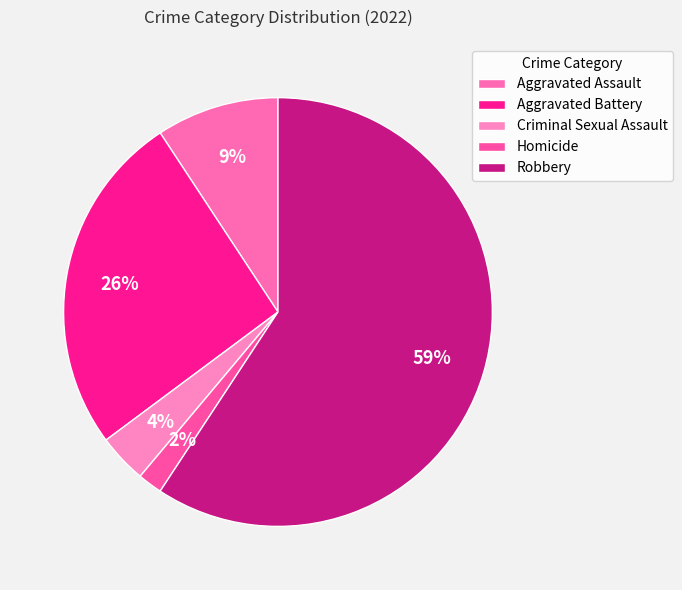

Does Robbery represent more than half of the total?

Yes